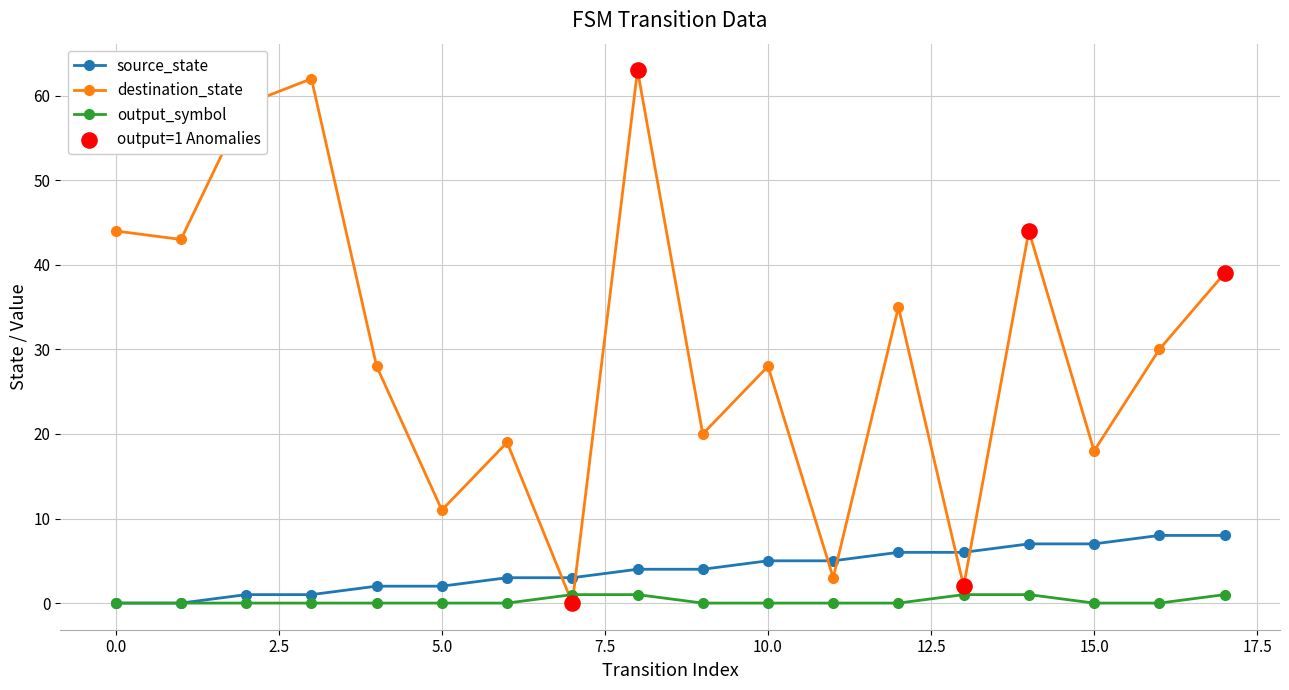

At how many categories does at least one series exceed 9?

15